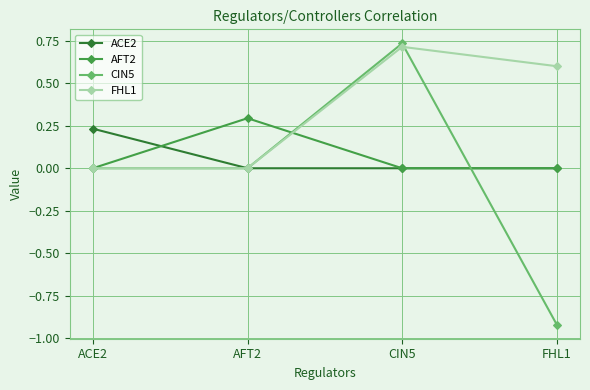

At which category does the chart reach its peak across all series?

CIN5